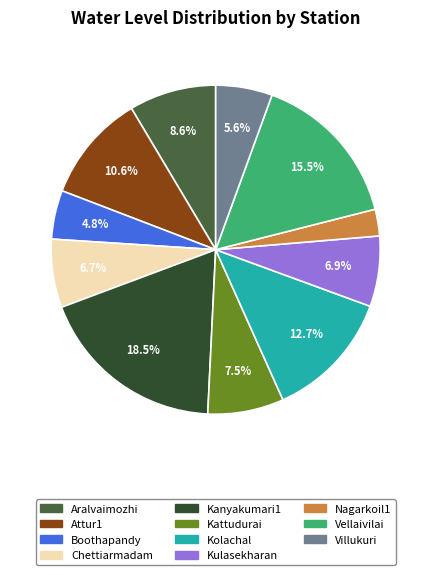

To the nearest percent, what is the combined percentage of Boothapandy and Villukuri?

10%